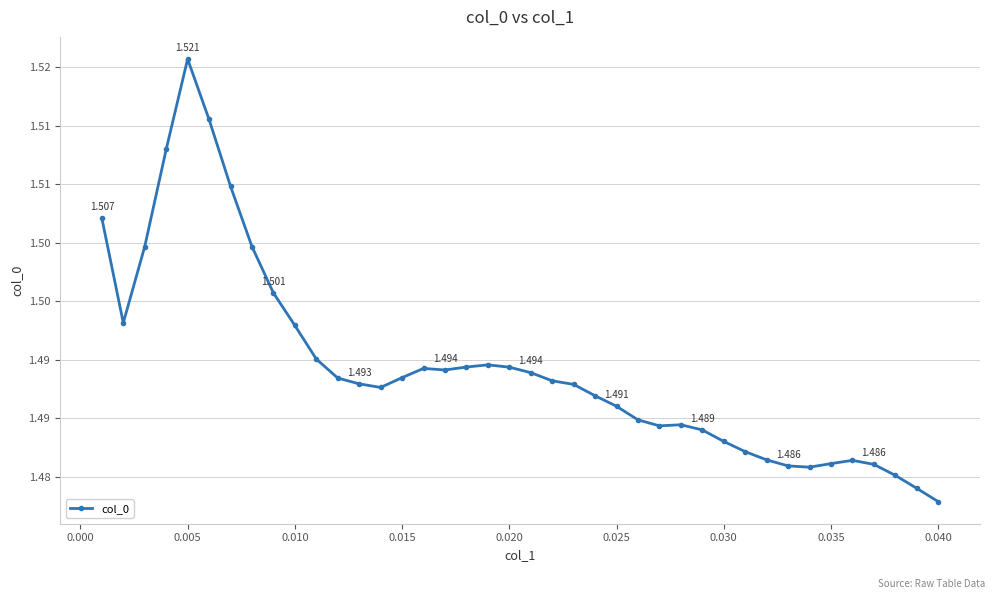

Reading right to left, transcribe all the data shown in this chart.

1.5	1.5	1.5	1.5	1.5	1.5	1.5	1.5	1.5	1.5	1.5	1.5	1.5	1.5	1.5	1.5	1.5	1.5	1.5	1.5	1.5	1.5	1.5	1.5	1.5	1.5	1.5	1.5	1.5	1.5	1.5	1.5	1.5	1.5	1.5	1.5	1.5	1.5	1.5	1.5